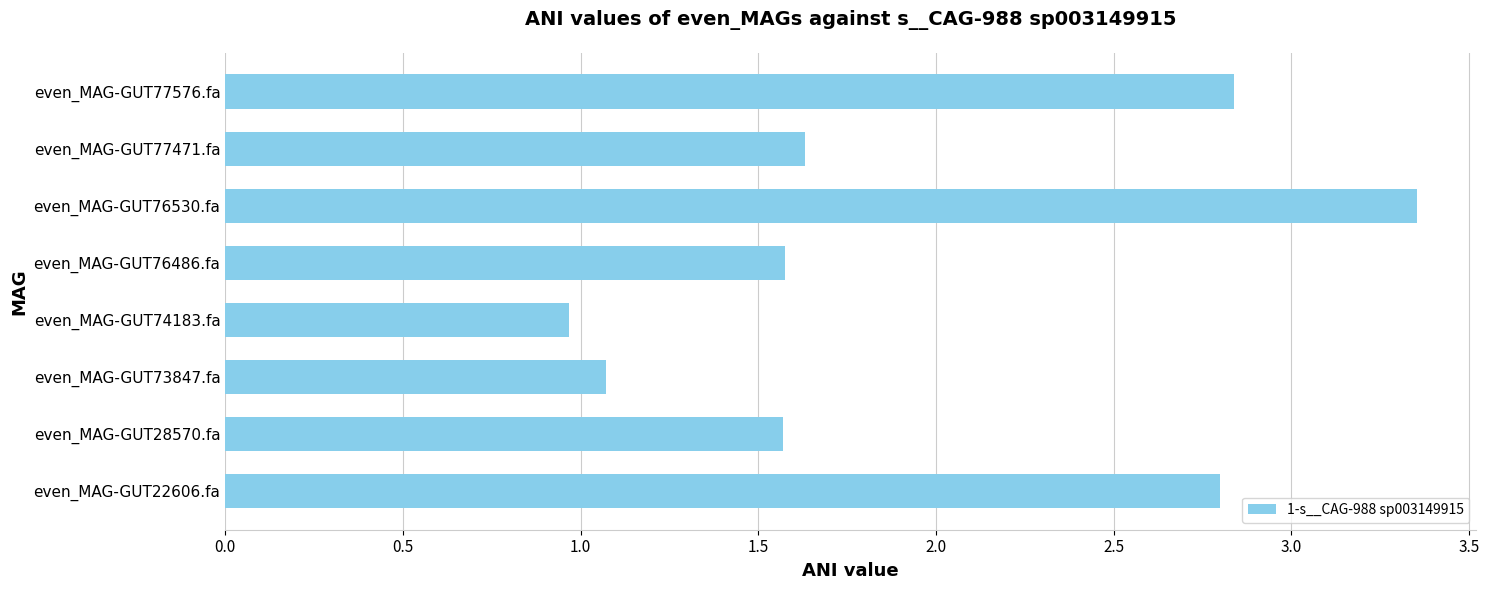

What is the smallest value displayed?

1.0